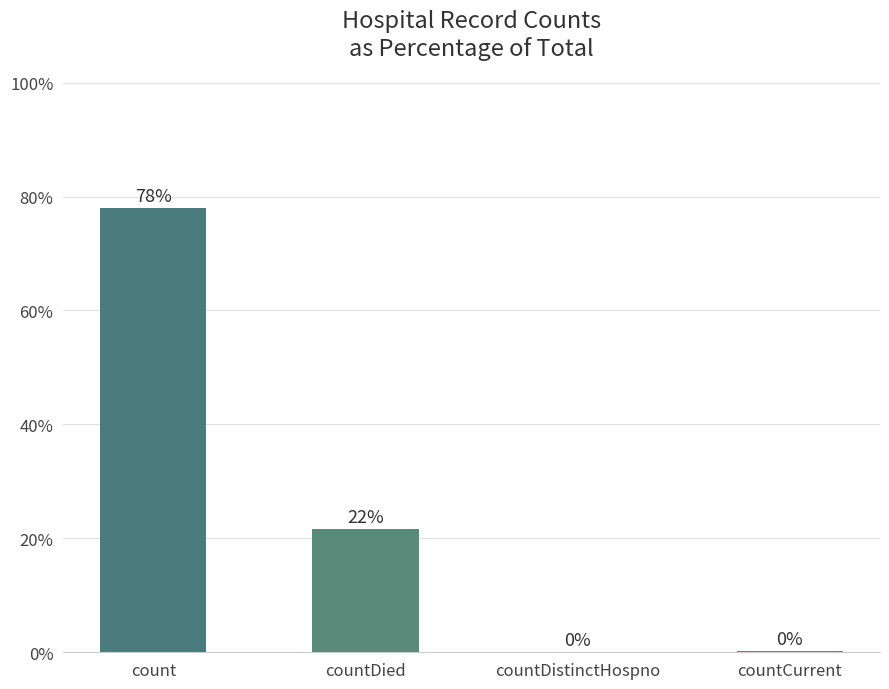

What is the maximum value shown in the chart?

78.1